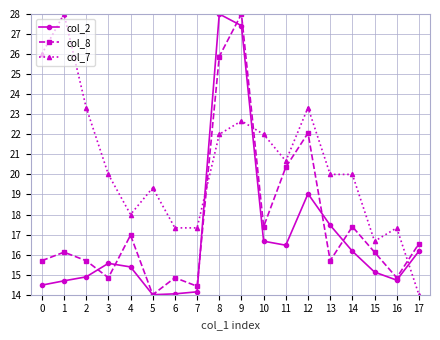

Where is the first local minimum for col_8?

3